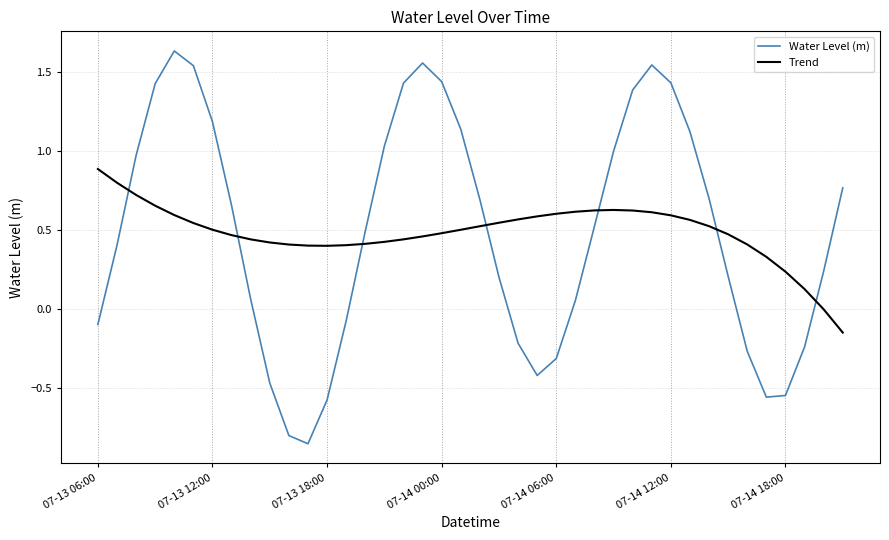

How many distinct data groups are displayed?

2